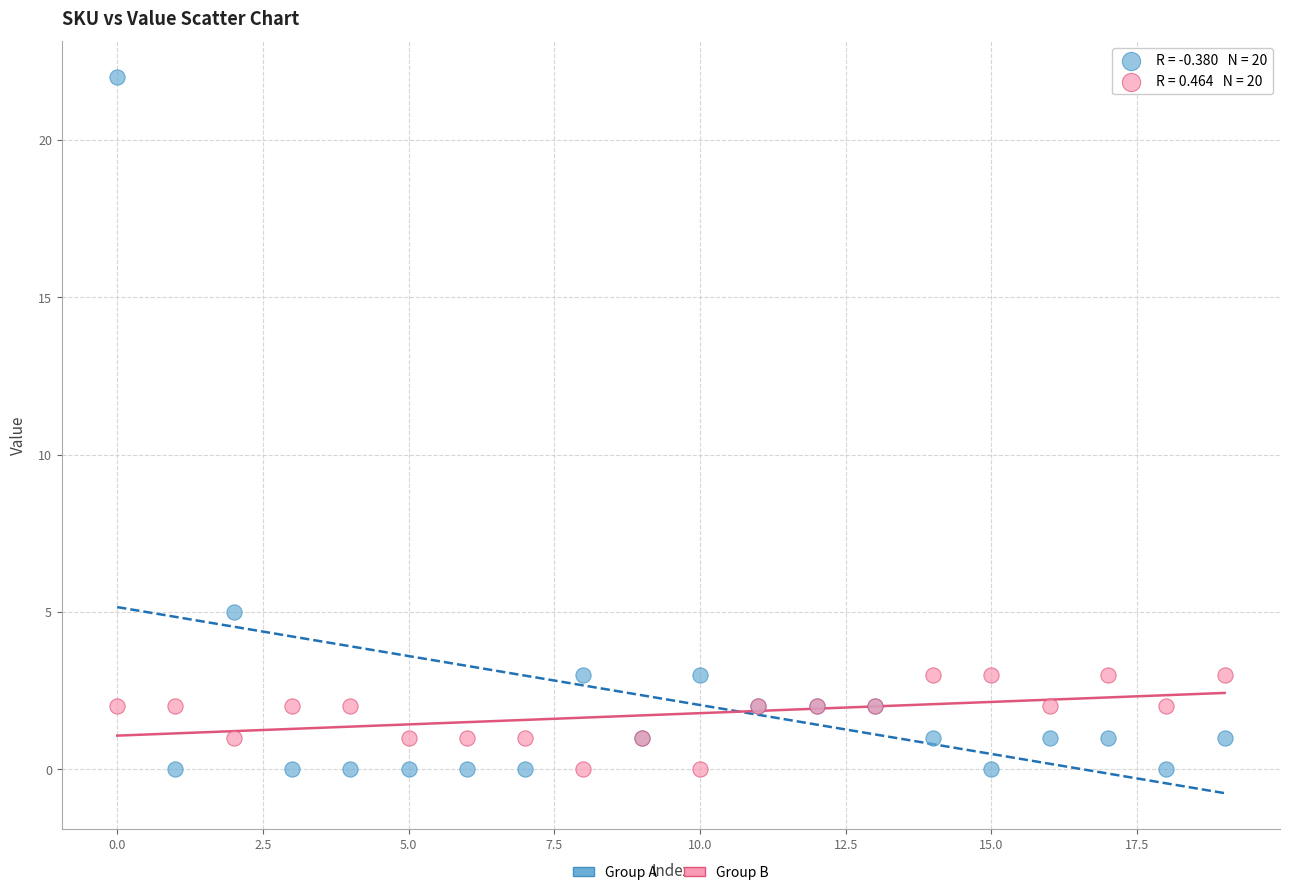

What are all the series names shown in the legend?

Group A, Group B